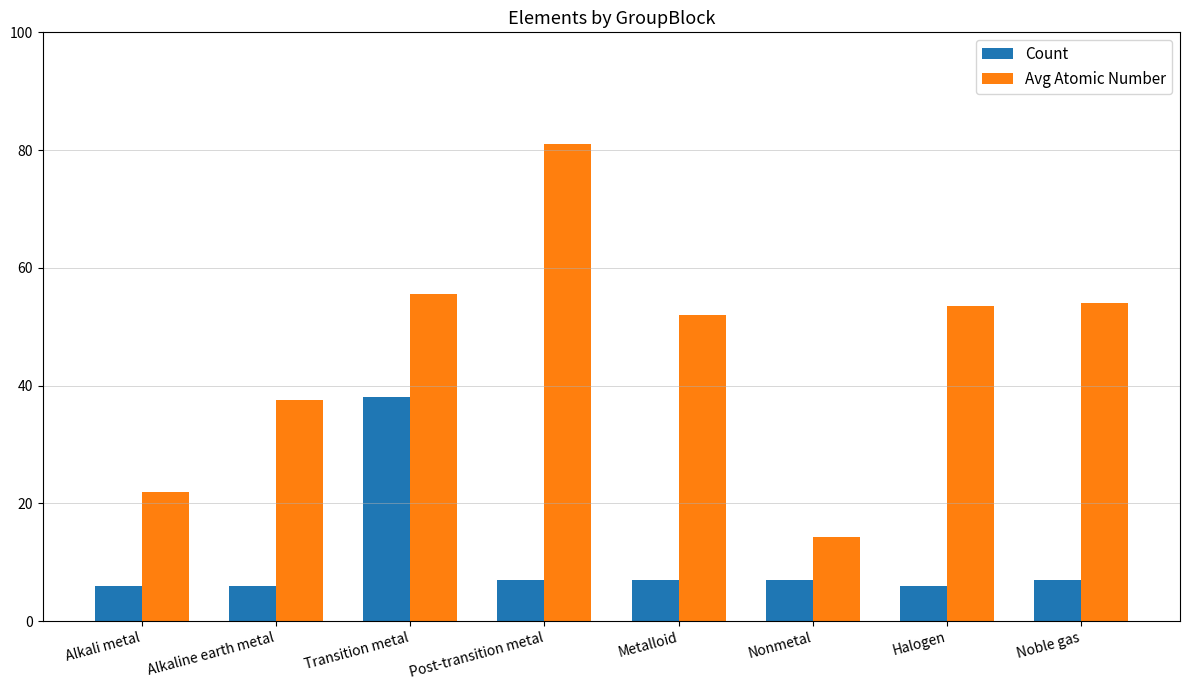

How many series are shown in this chart?

2